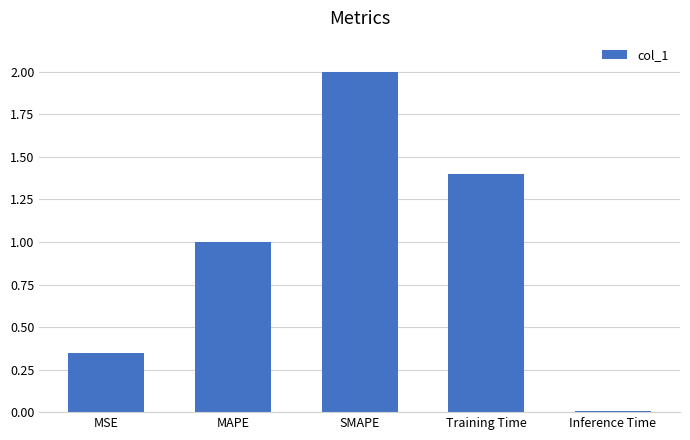

Between Training Time and SMAPE, which is larger?

SMAPE